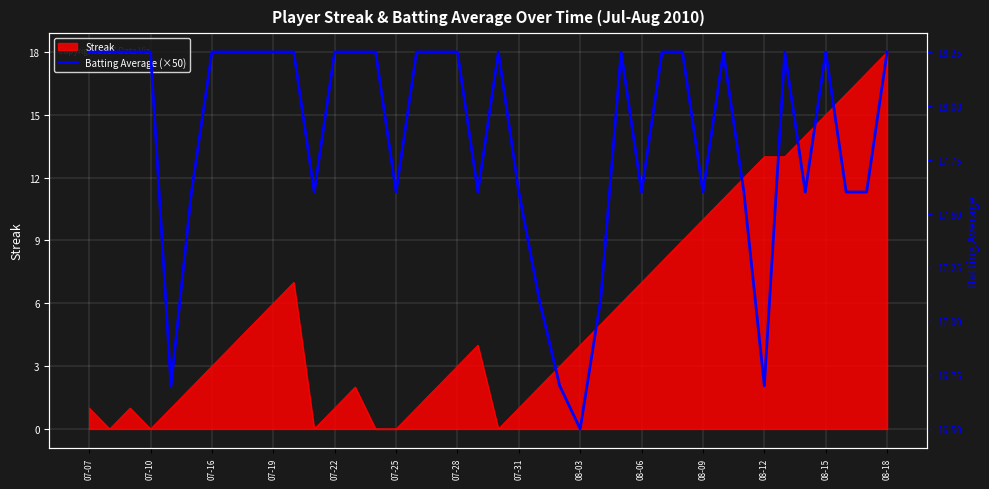

Is it true that Streak equals 3 at 07-16?

True